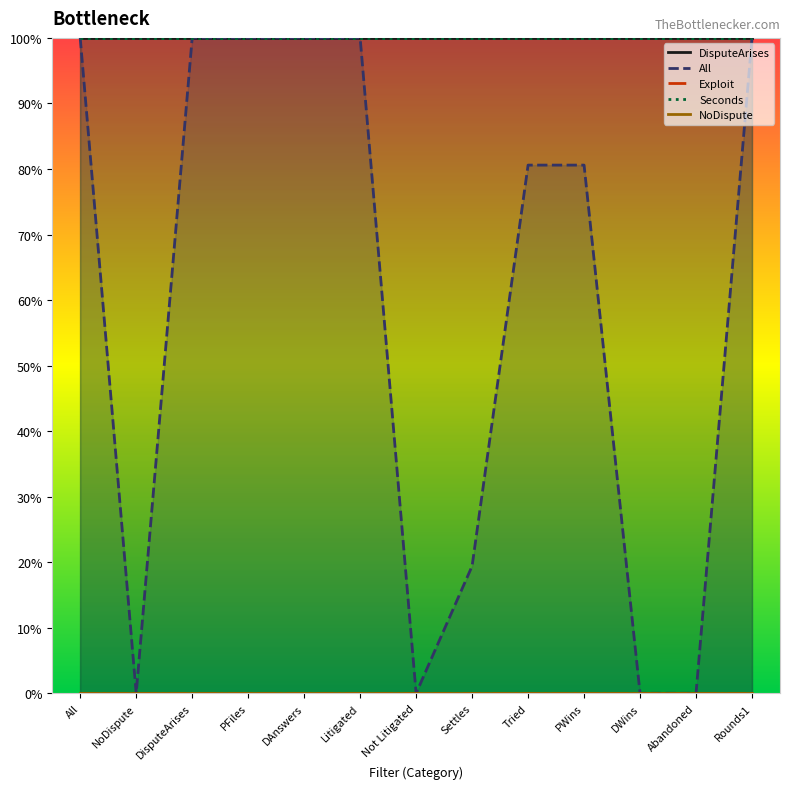

Is the value of DisputeArises at Litigated greater than the value of NoDispute at All?

Yes